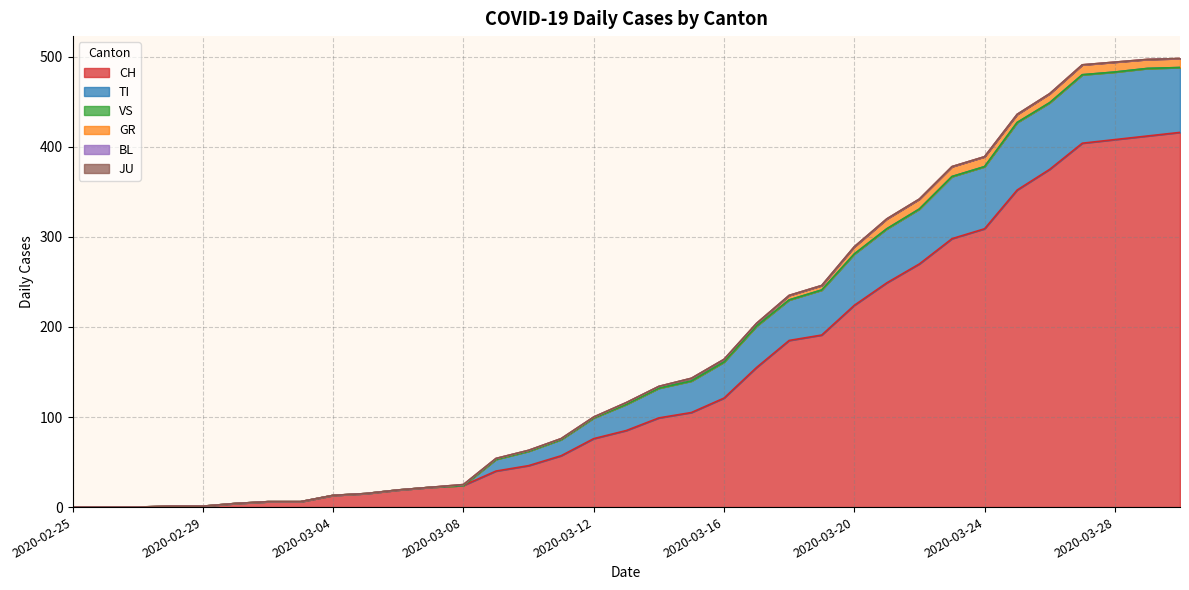

How many data points in GR are less than 2?

17